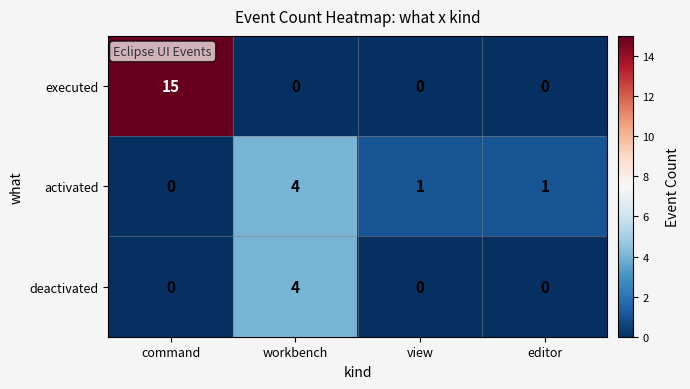

What is the difference between the highest and lowest values at view?

1